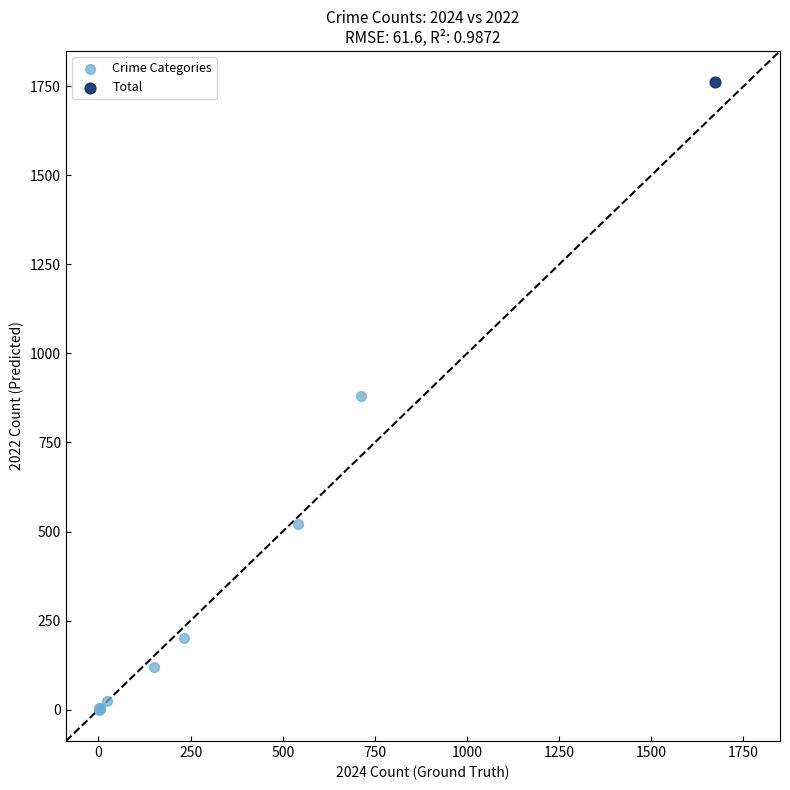

What are all the series names shown in the legend?

Crime Categories, Total